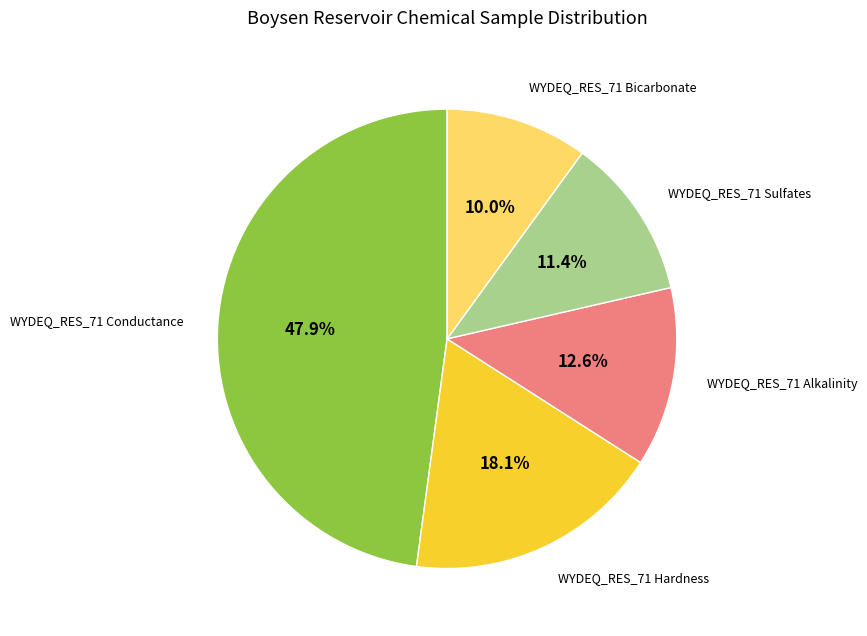

To the nearest percent, what is the average slice percentage?

20%